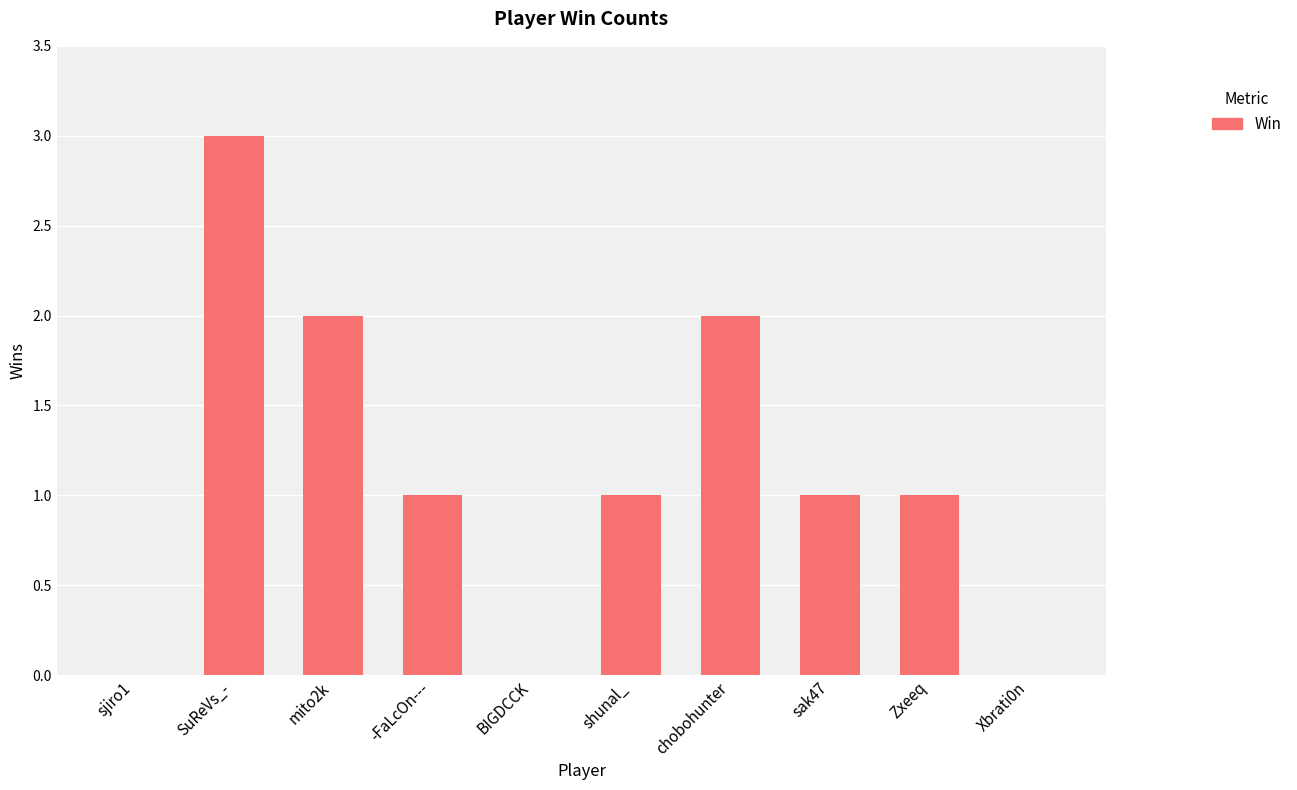

Which label corresponds to the largest value in the chart?

SuReVs_-